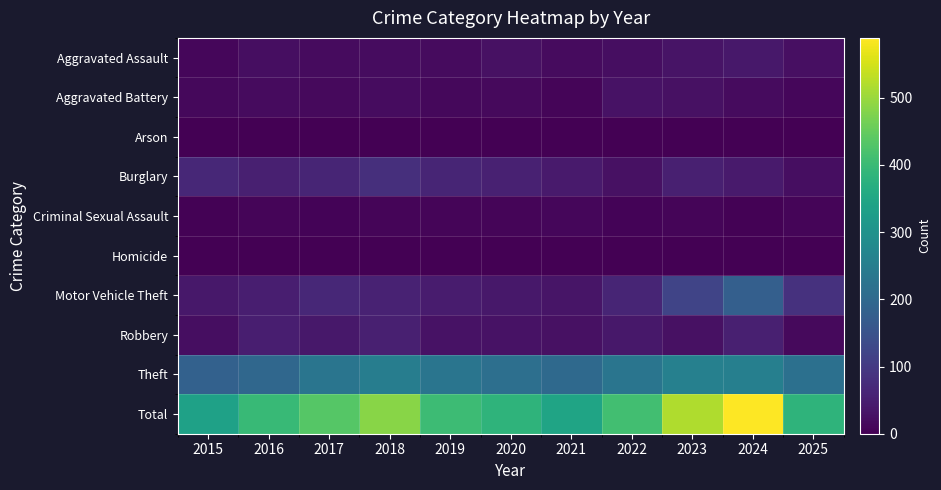

At which category is the sum across all series the highest?

2024